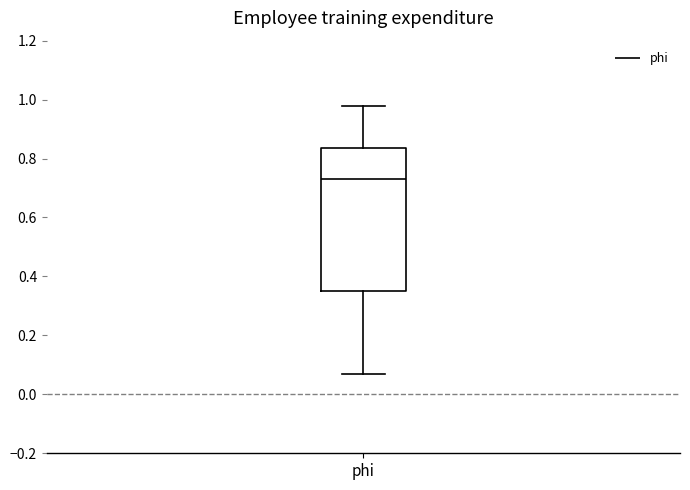

Read this box plot against the y-axis: the position of the median line, the range covered by the box, and the ends of both whiskers. The values are not printed on the chart, so give them approximately, as read against the axis.

median 0.72, box 0.36 to 0.84, whiskers 0.08 to 0.98